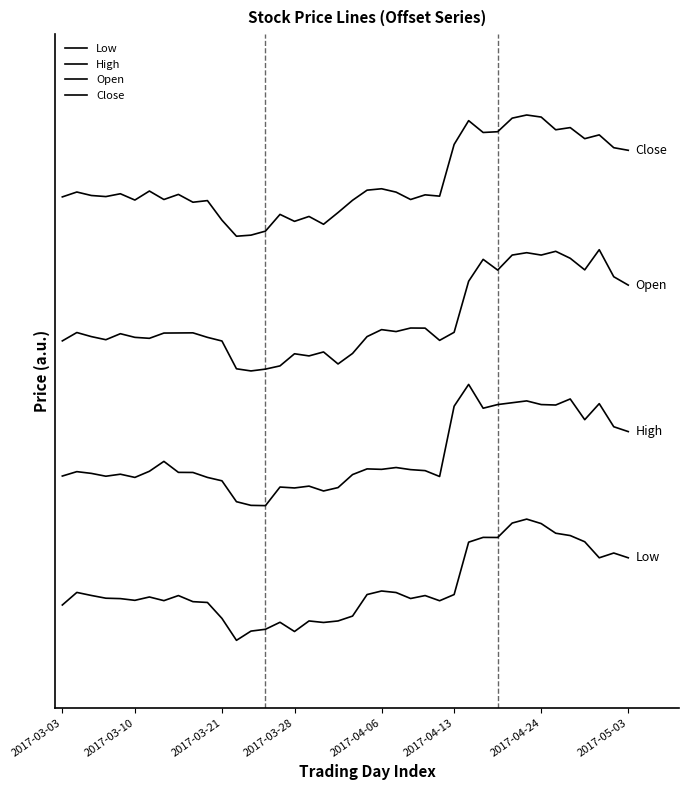

Is this an area chart (filled region under the line)?

No